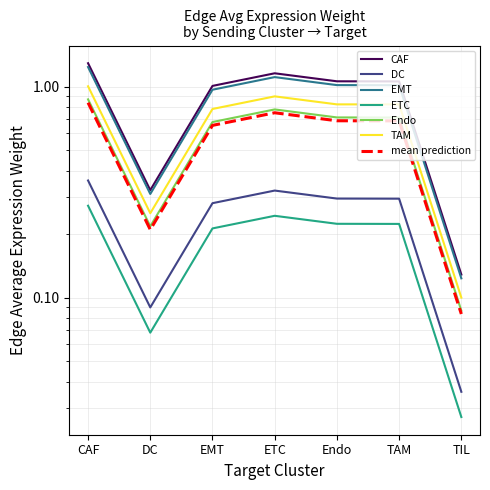

At which category does CAF reach its first local valley?

DC